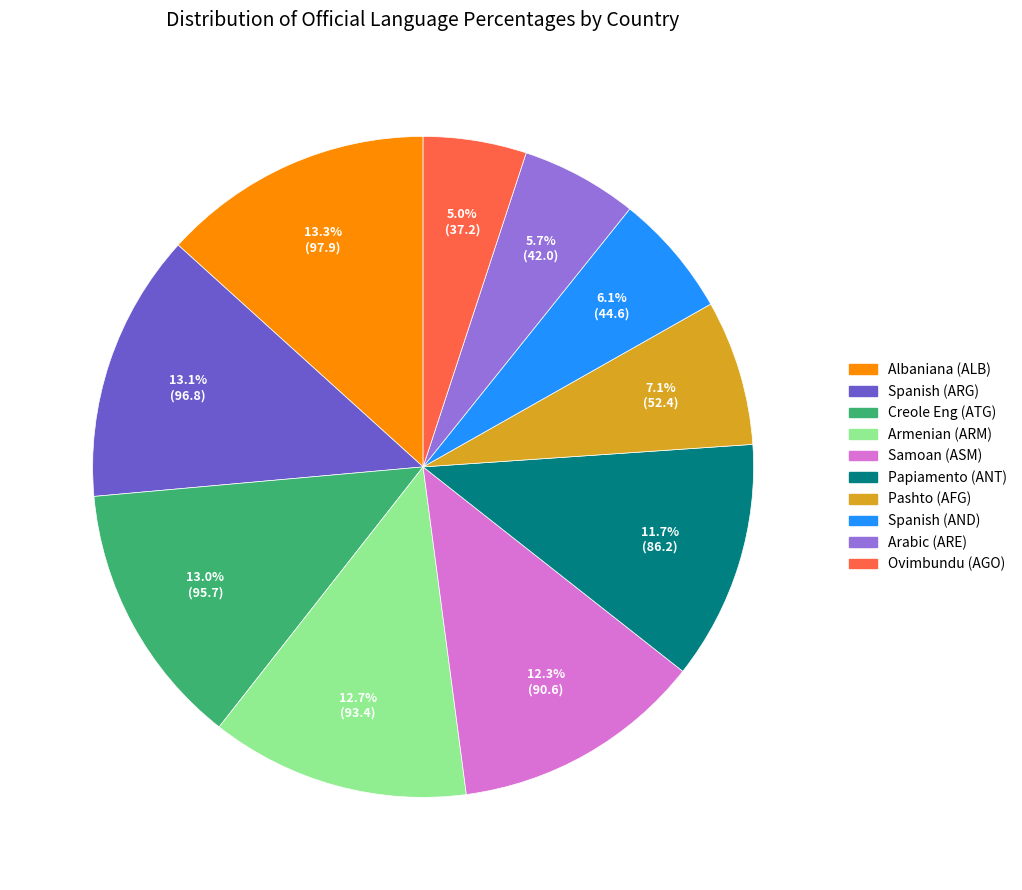

Does Albaniana (ALB) account for over 50% of the chart?

No